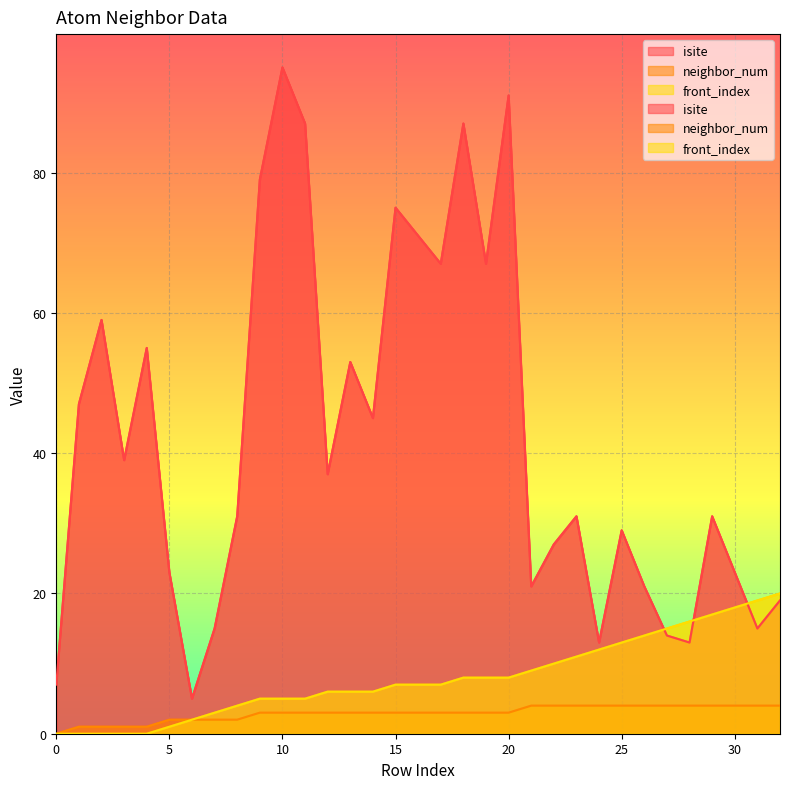

What is the difference between the maximum and minimum values in the front_index series?

20